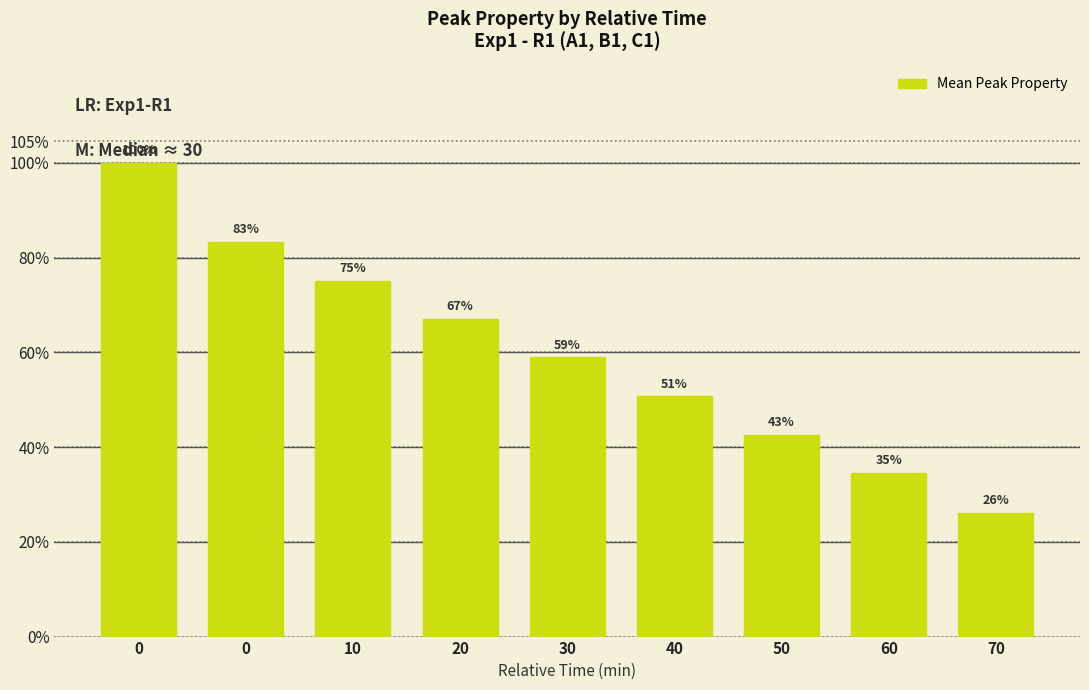

Is it true that the value at 20 is 0.2?

False